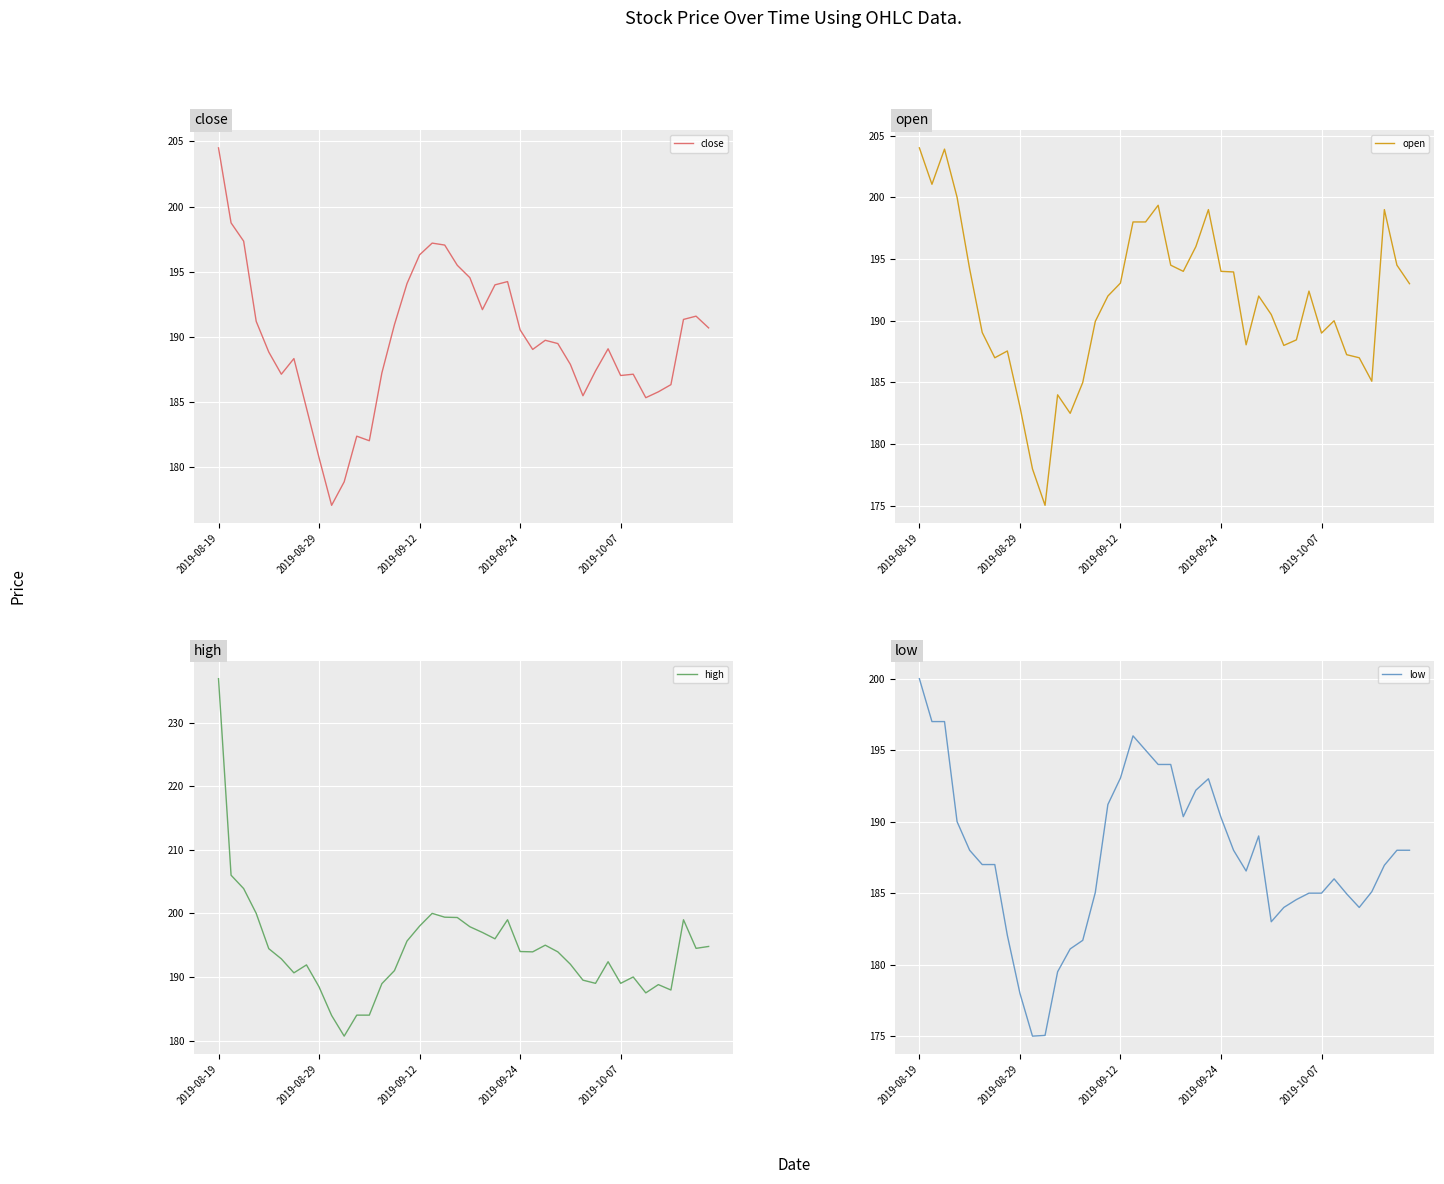

Reading right to left, transcribe all the data shown in this chart.

close: 190.7	191.6	191.3	186.3	185.8	185.3	187.2	187.1	189.1	187.4	185.5	187.9	189.5	189.8	189.1	190.6	194.2	194.0	192.1	194.6	195.5	197.1	197.2	196.3	194.1	190.9	187.2	182.1	182.4	178.9	177.1	180.8	184.6	188.3	187.2	188.8	191.2	197.3	198.8	204.5
open: 193.0	194.5	199.0	185.1	187.0	187.2	190.0	189.0	192.4	188.4	188.0	190.5	192.0	188.1	193.9	194.0	199.0	196.0	194.0	194.5	199.3	198.0	198.0	193.1	192.0	189.9	185.0	182.5	184.0	175.1	178.0	183.1	187.6	187.0	189.1	194.2	200.0	203.9	201.1	204.0
high: 194.8	194.5	199.0	187.9	188.8	187.5	190.0	189.0	192.4	189.0	189.5	192.0	193.9	195.0	193.9	194.0	199.0	196.0	197.0	197.9	199.3	199.4	200.0	198.0	195.7	191.0	188.9	184.0	184.0	180.7	183.9	188.4	191.9	190.7	192.8	194.4	200.0	203.9	206.0	236.9
low: 188.0	188.0	186.9	185.1	184.0	184.9	186.0	185.0	185.0	184.6	184.0	183.0	189.0	186.6	188.0	190.3	193.0	192.2	190.3	194.0	194.0	195.0	196.0	193.1	191.2	185.1	181.7	181.1	179.5	175.1	175.0	178.0	182.1	187.0	187.0	188.0	190.0	197.0	197.0	200.0